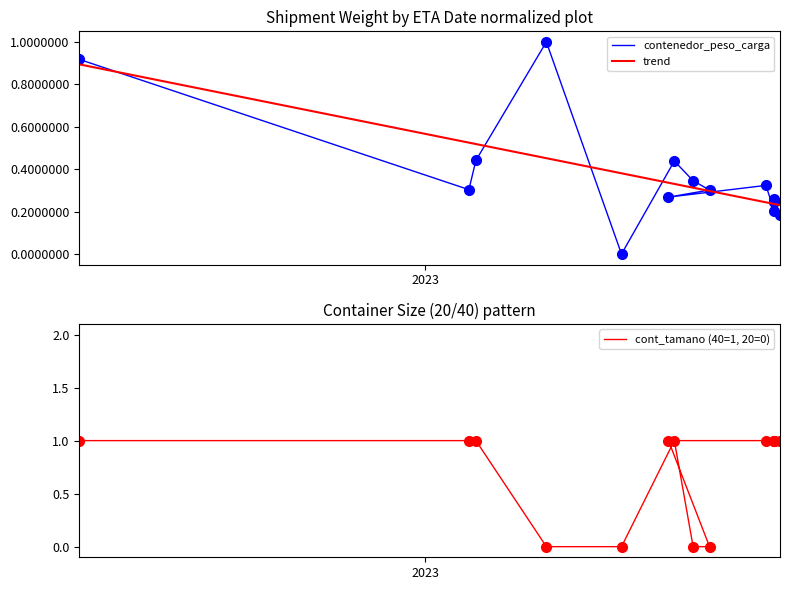

True or false: contenedor_peso_carga and cont_tamano intersect in this chart.

True